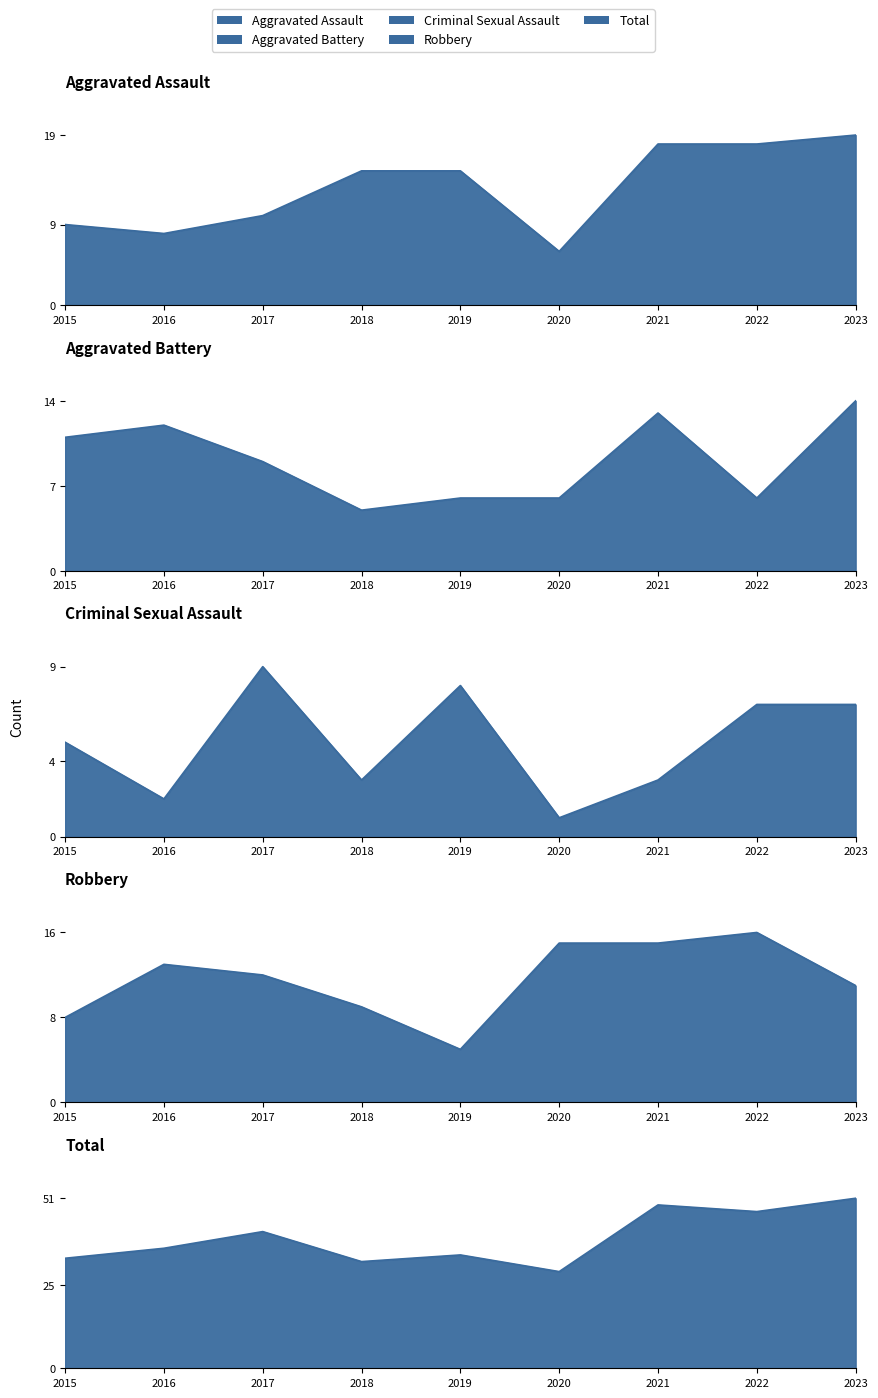

What is the value of the Robbery point at the 1st from the left?

8